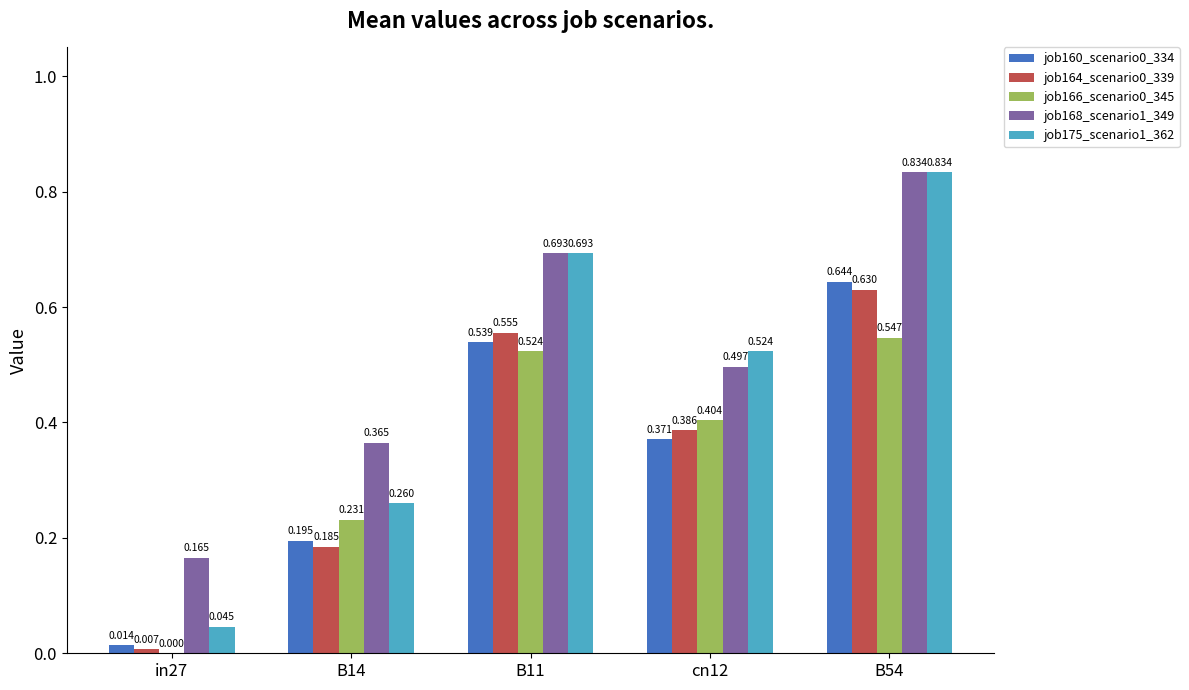

Is the value of job168_scenario1_349 at cn12 greater than the value of job164_scenario0_339 at cn12?

Yes